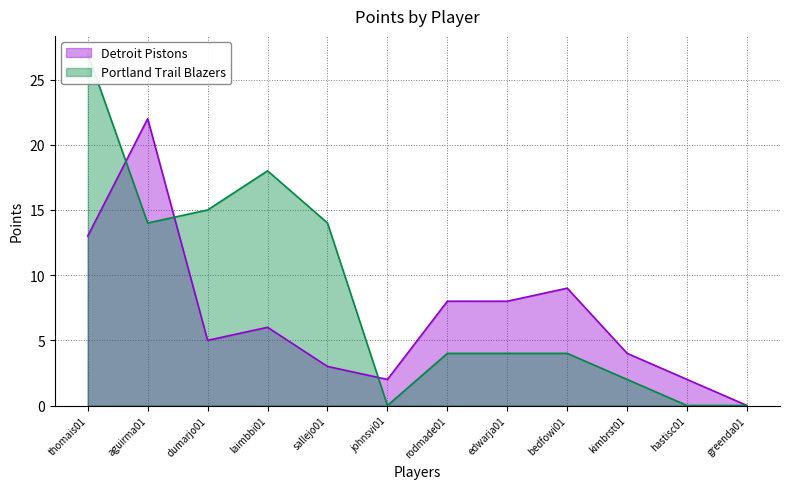

What is the sum of all Detroit Pistons values?

82